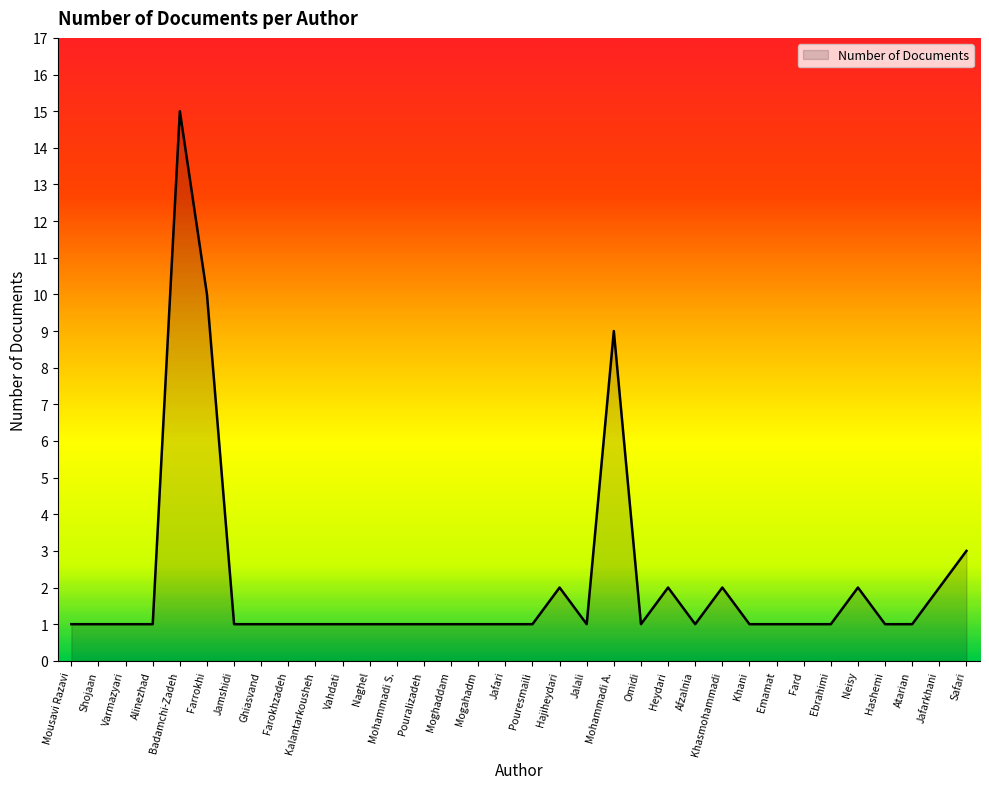

What is the difference between the maximum and minimum values?

14